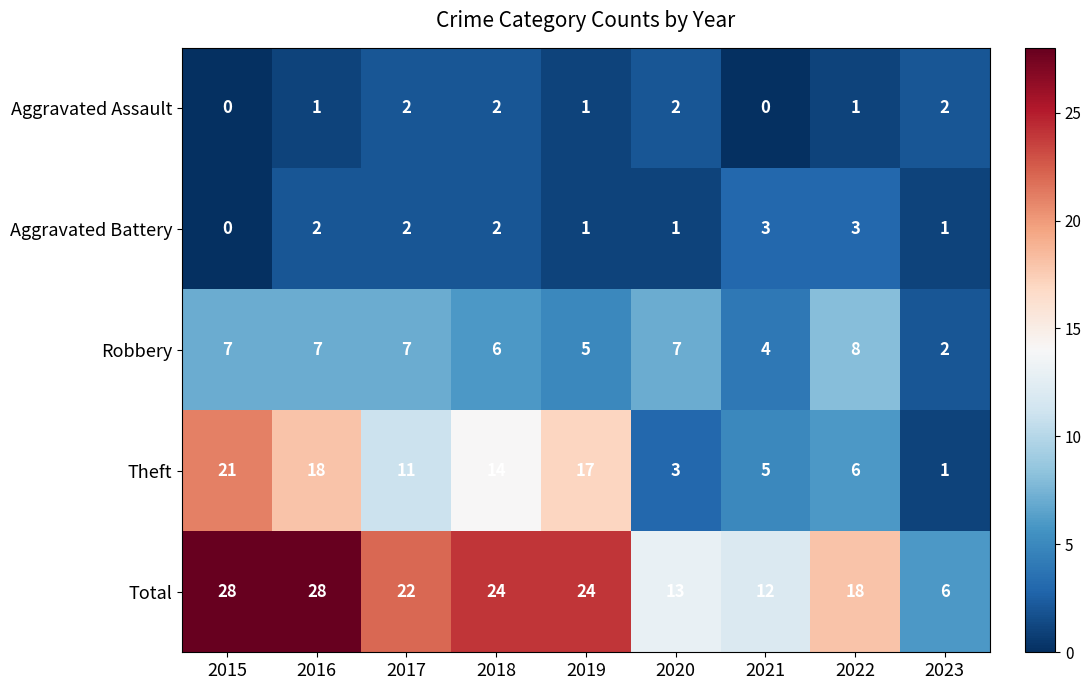

Which series changed the most between 2015 and 2016?

Theft